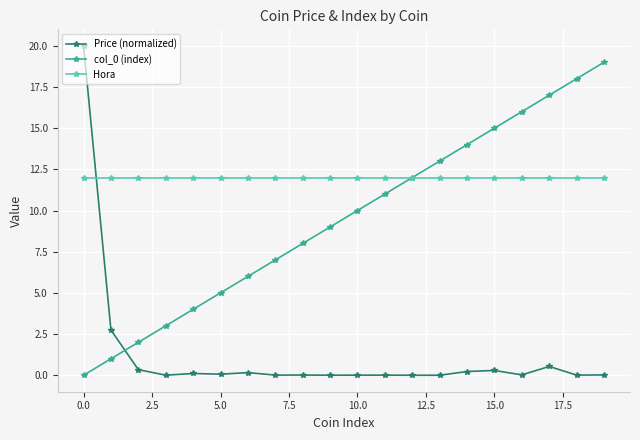

Which series has the widest spread of values?

Price (normalized)